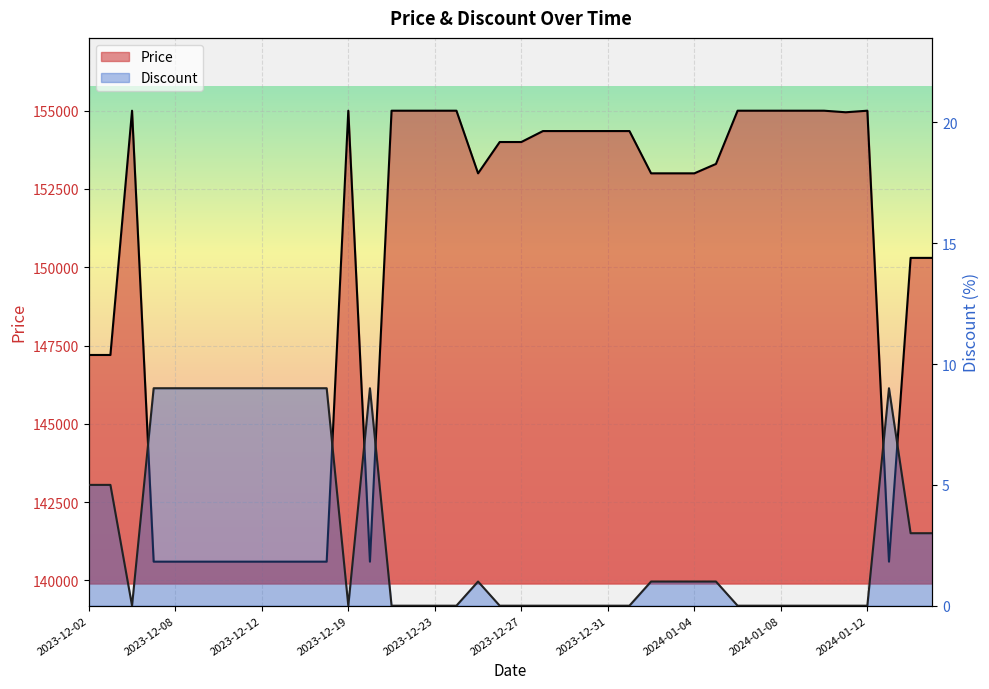

What is the difference between the Price values at 2024-01-12 and 2023-12-09?

14400